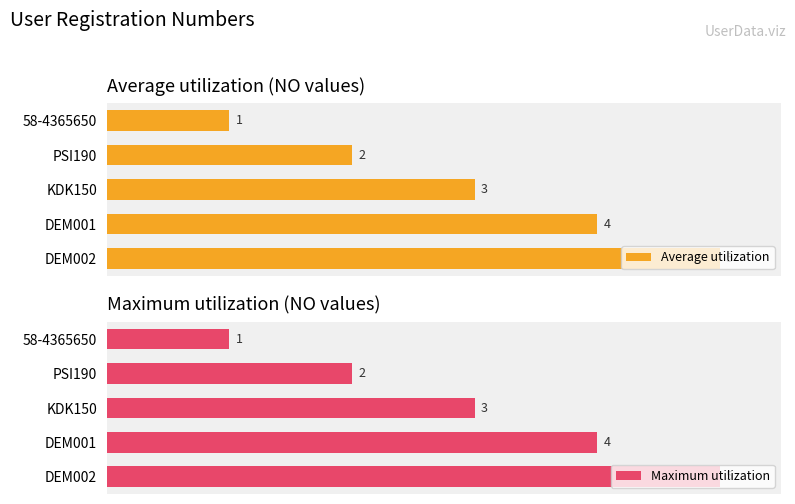

Which category has the highest value in the Maximum utilization series?

DEM002